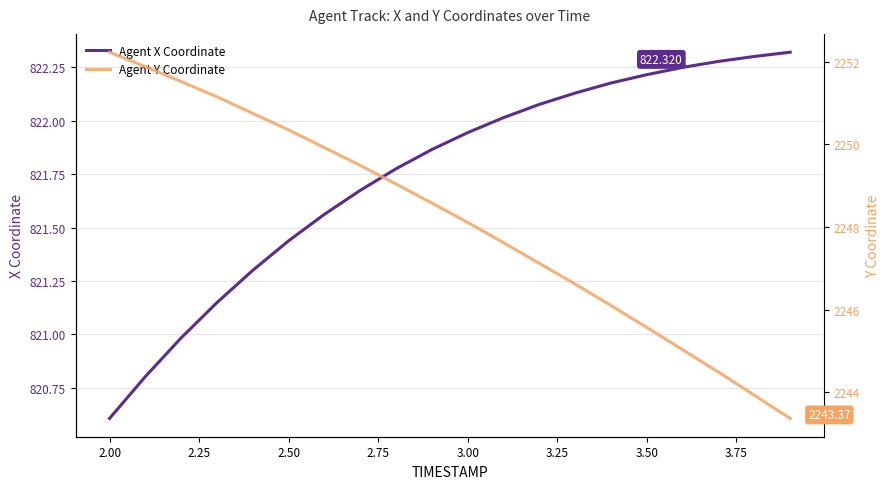

Reading left to right, list all the values displayed in this chart.

Agent X Coordinate: 820.6	820.8	821.0	821.1	821.3	821.4	821.6	821.7	821.8	821.9	821.9	822.0	822.1	822.1	822.2	822.2	822.2	822.3	822.3	822.3
Agent Y Coordinate: 2252.2	2251.9	2251.5	2251.2	2250.8	2250.3	2249.9	2249.5	2249.0	2248.6	2248.1	2247.6	2247.1	2246.6	2246.1	2245.6	2245.0	2244.5	2243.9	2243.4